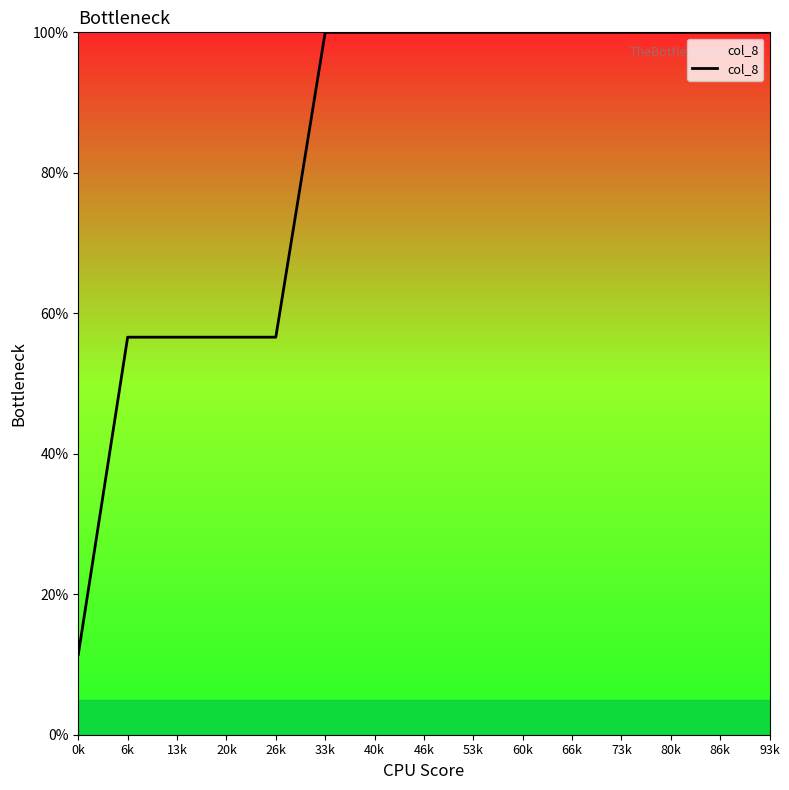

Does the chart have visible grid lines?

No